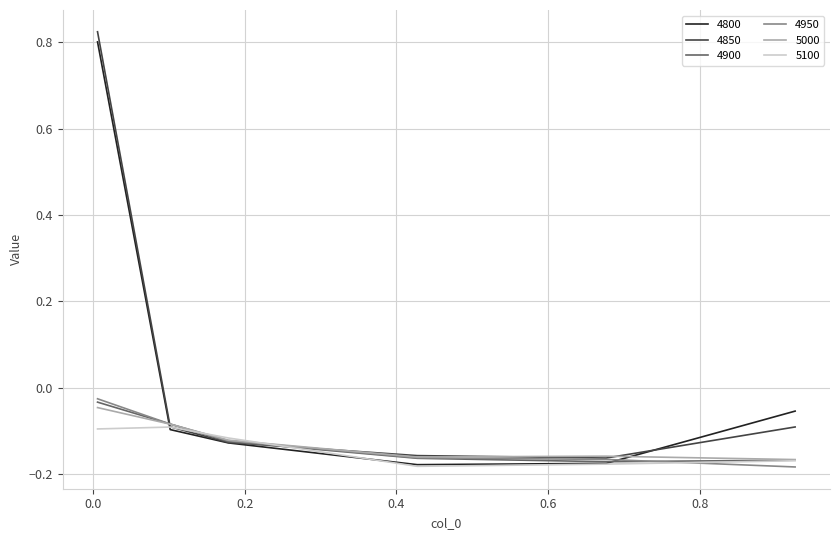

Which series has the largest range (max minus min)?

4850